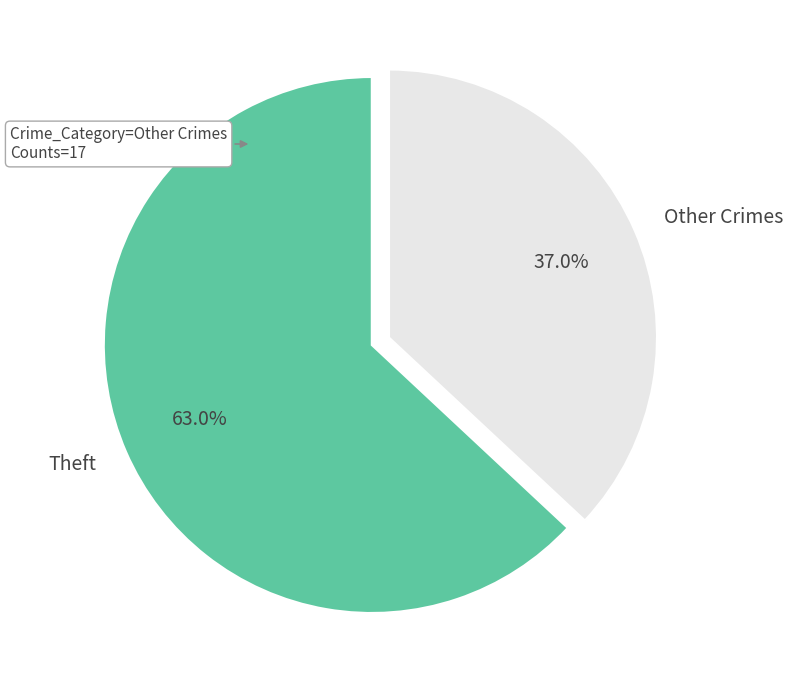

Does Theft account for over 50% of the chart?

Yes